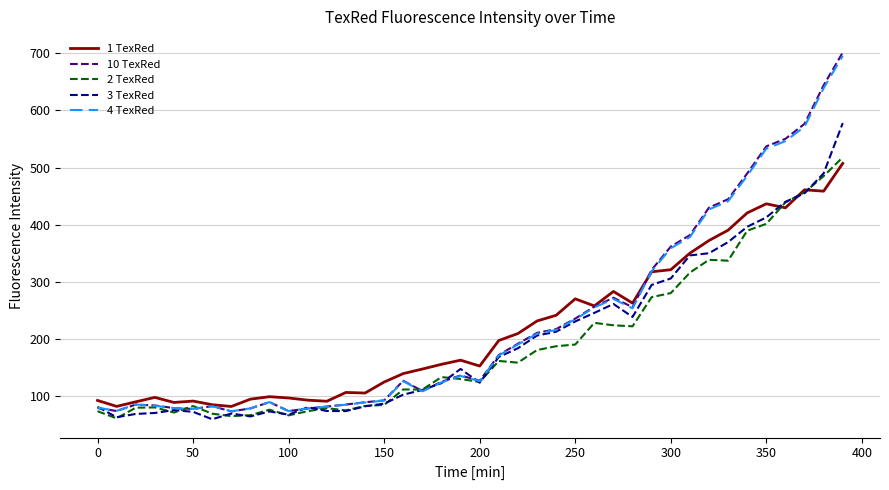

After their last crossing, which series has the higher values: 2 TexRed or 4 TexRed?

4 TexRed